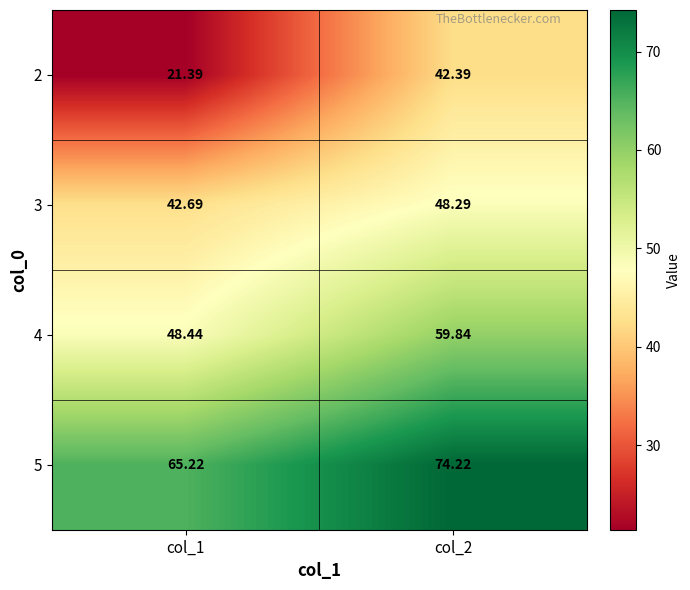

How many distinct data groups are displayed?

4